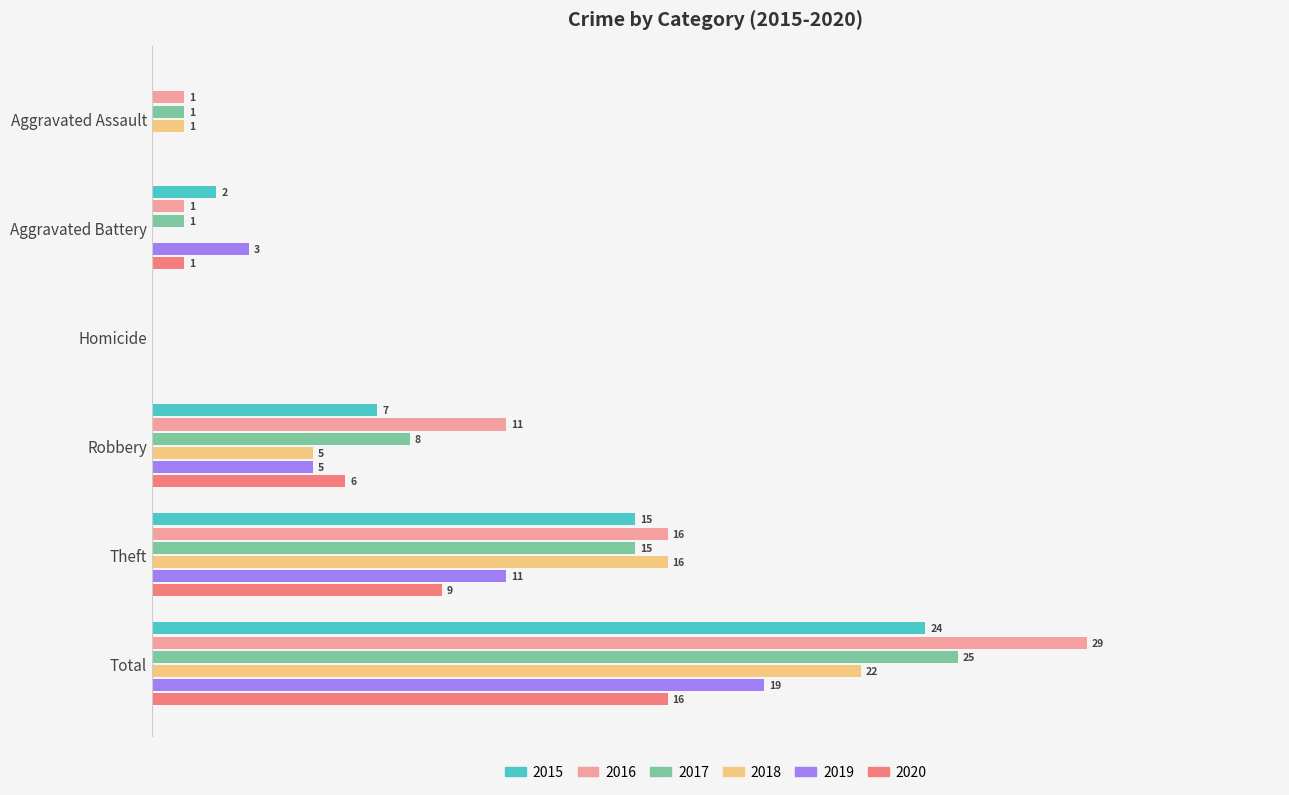

Where is 2017 nearest to the value 12?

Theft